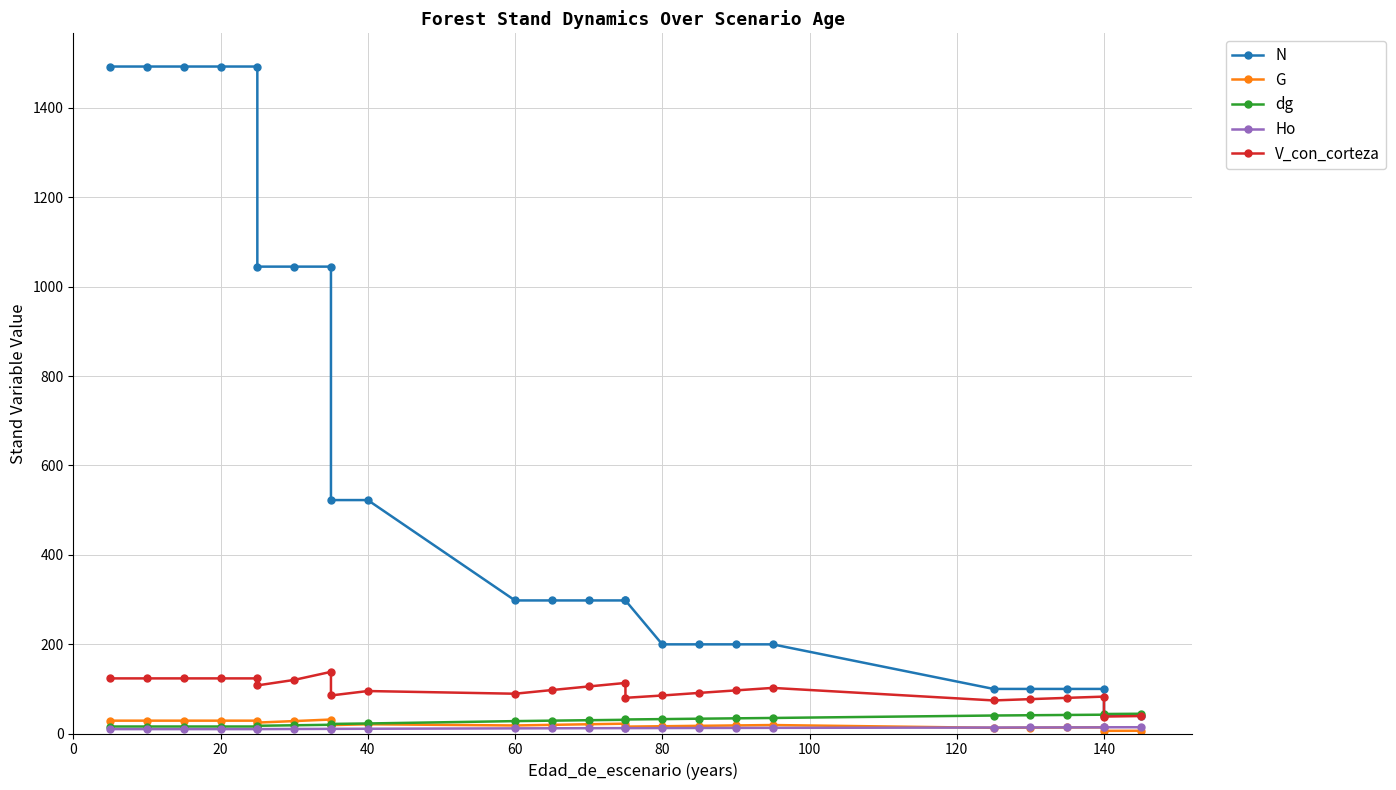

Which series has the largest range (max minus min)?

N